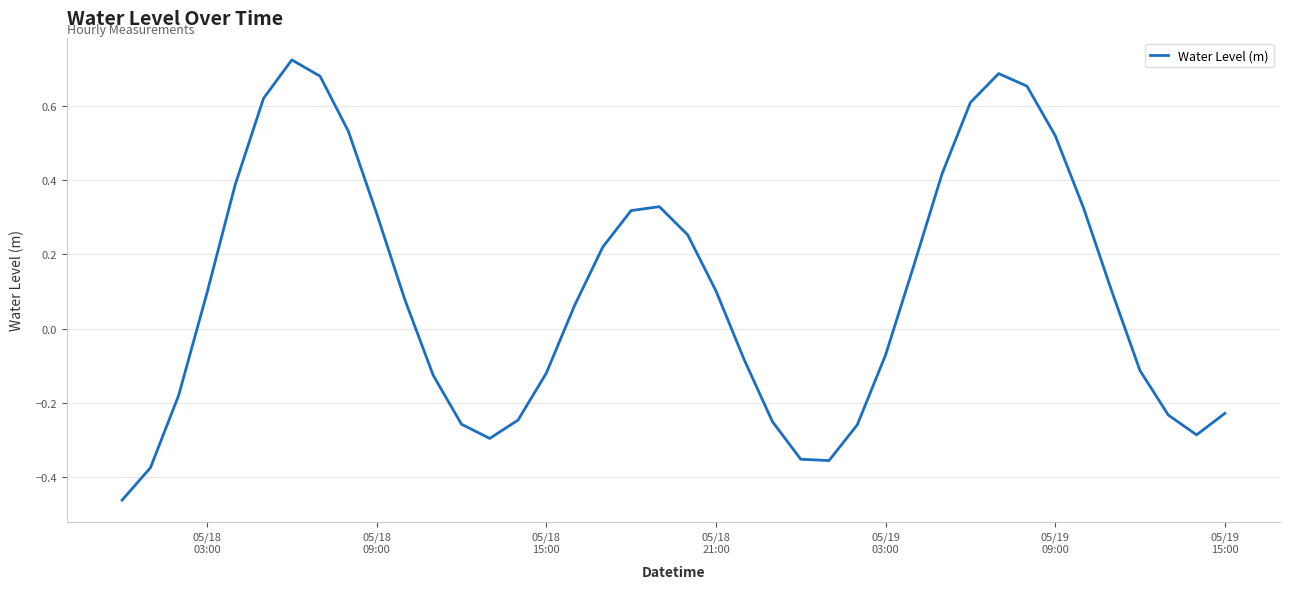

What is the difference between the maximum and minimum values?

1.2